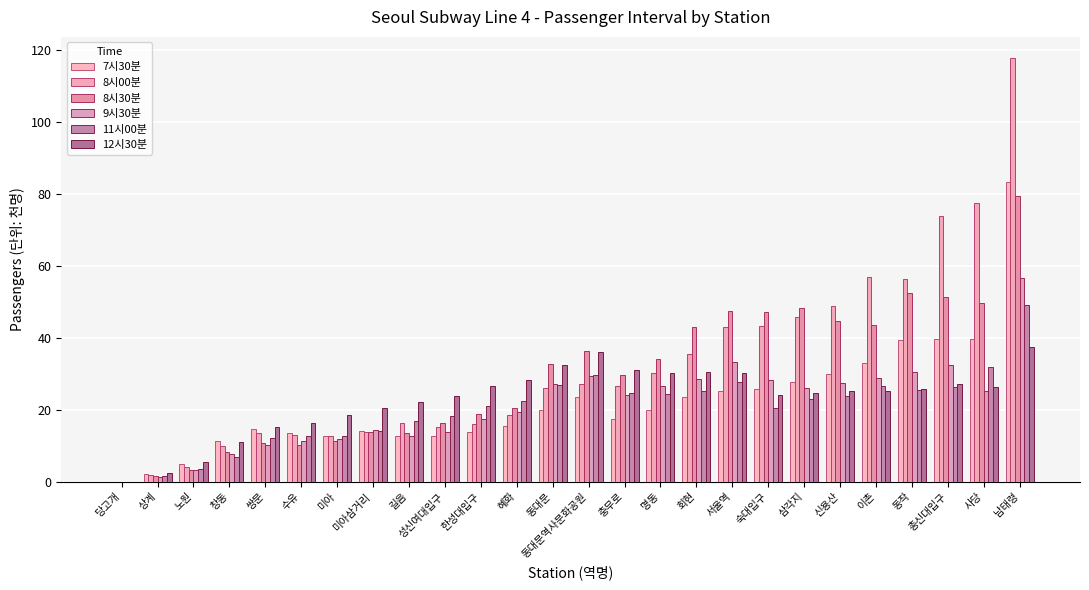

Which series has the largest total across all categories?

8시00분